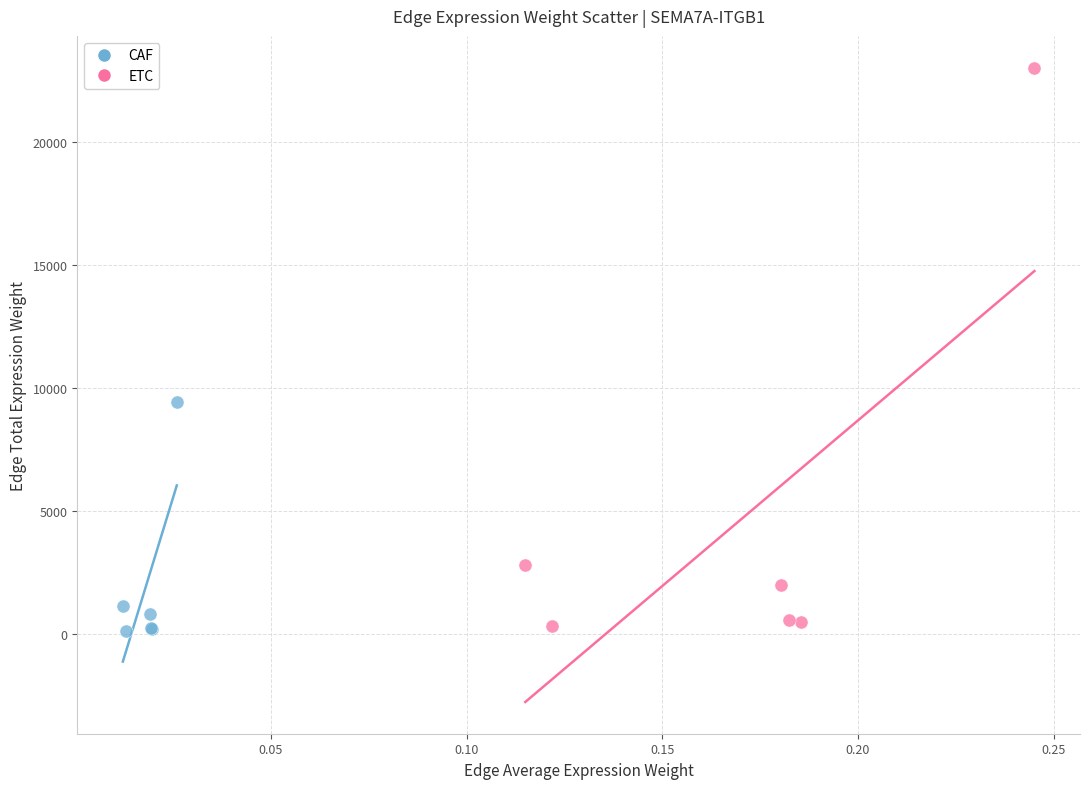

Which series reaches the maximum Y coordinate?

ETC